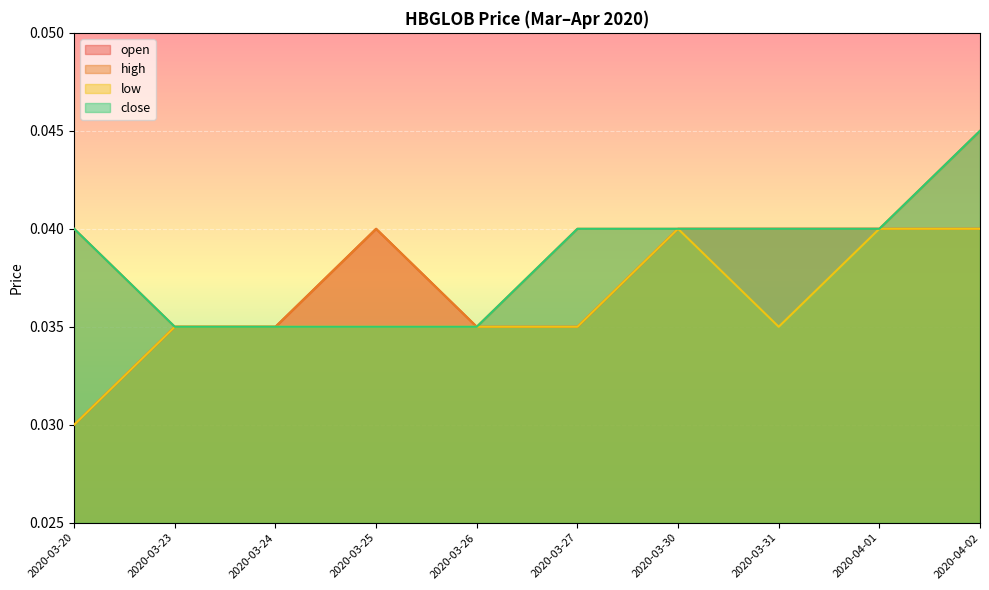

Which category has the highest value across all series?

2020-04-02